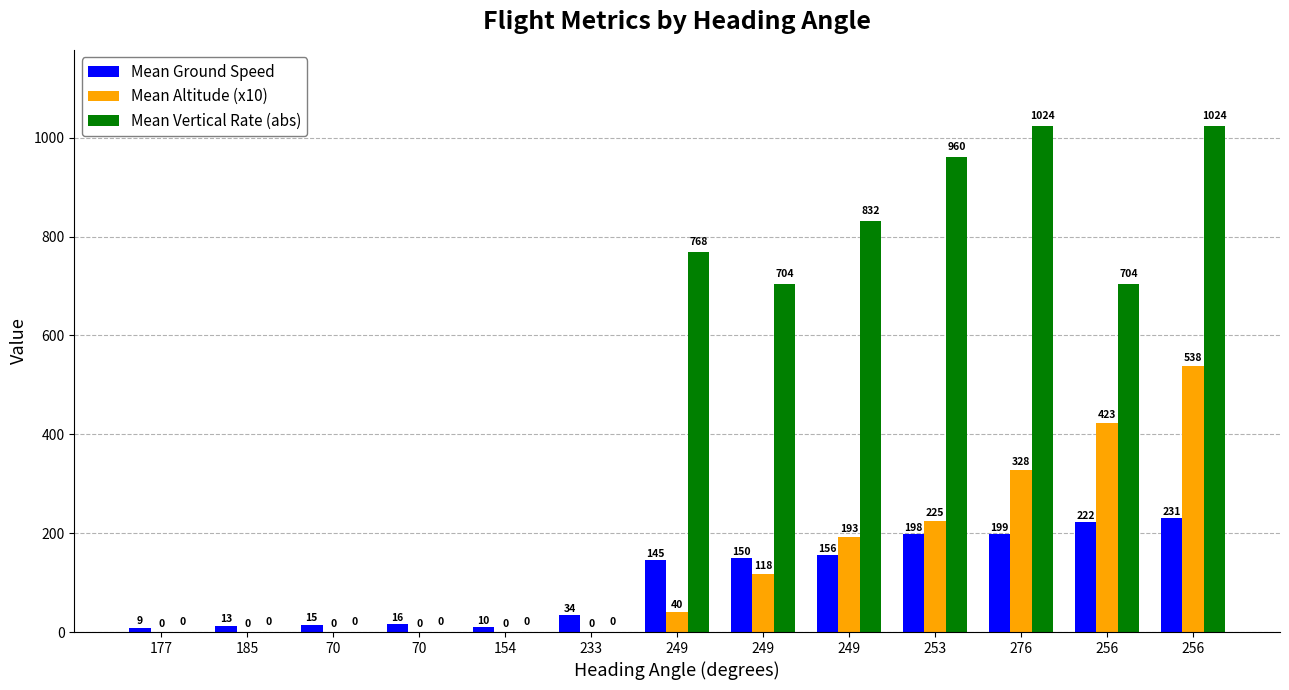

What are all the series names shown in the legend?

Mean Ground Speed, Mean Altitude (x10), Mean Vertical Rate (abs)